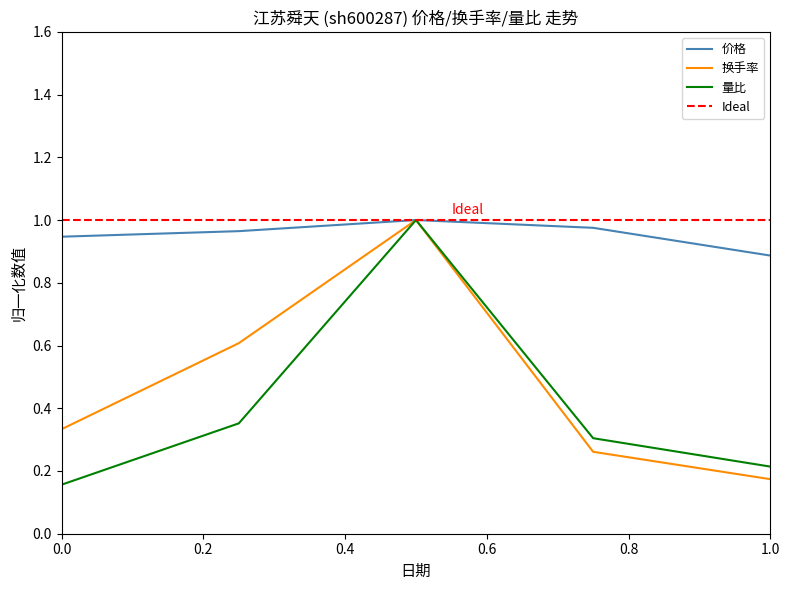

What is the approximate value of 换手率 at 2022-11-11?

0.6